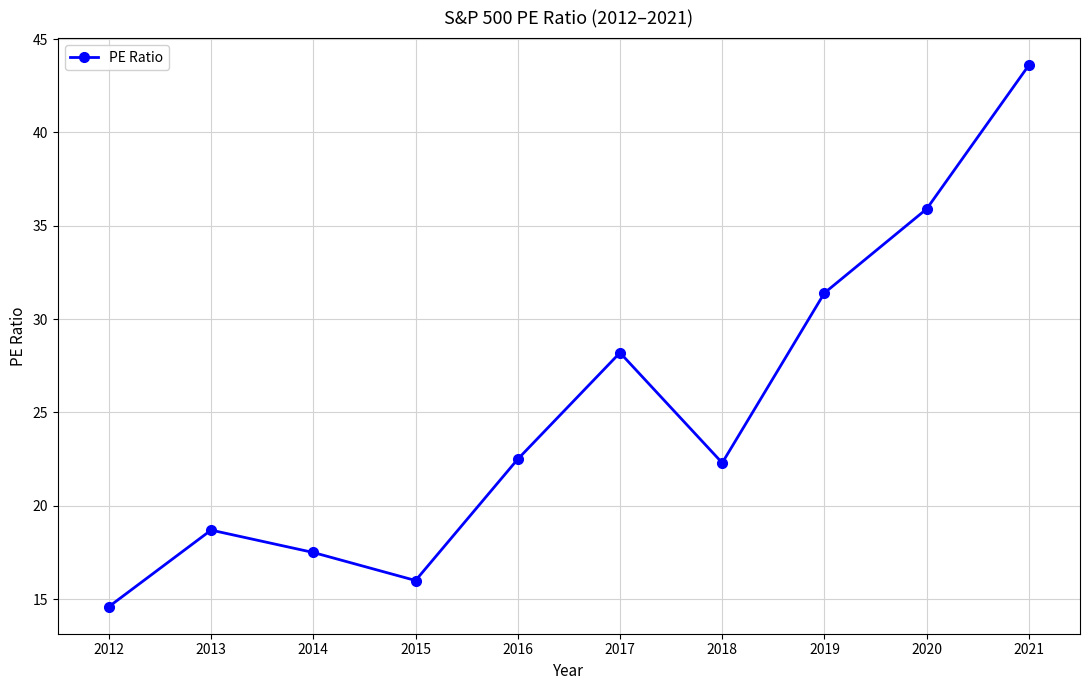

How many lines are shown in the chart?

1